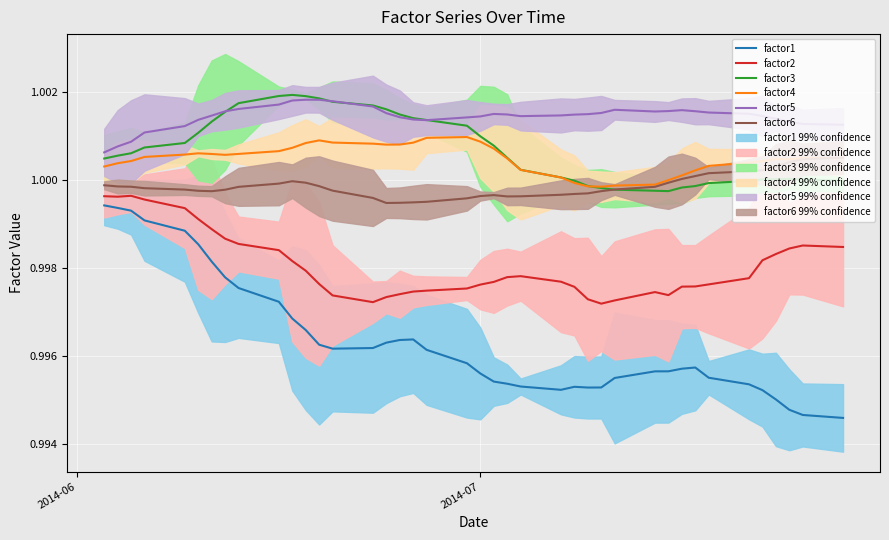

What is the highest value of the factor3 series?

1.0